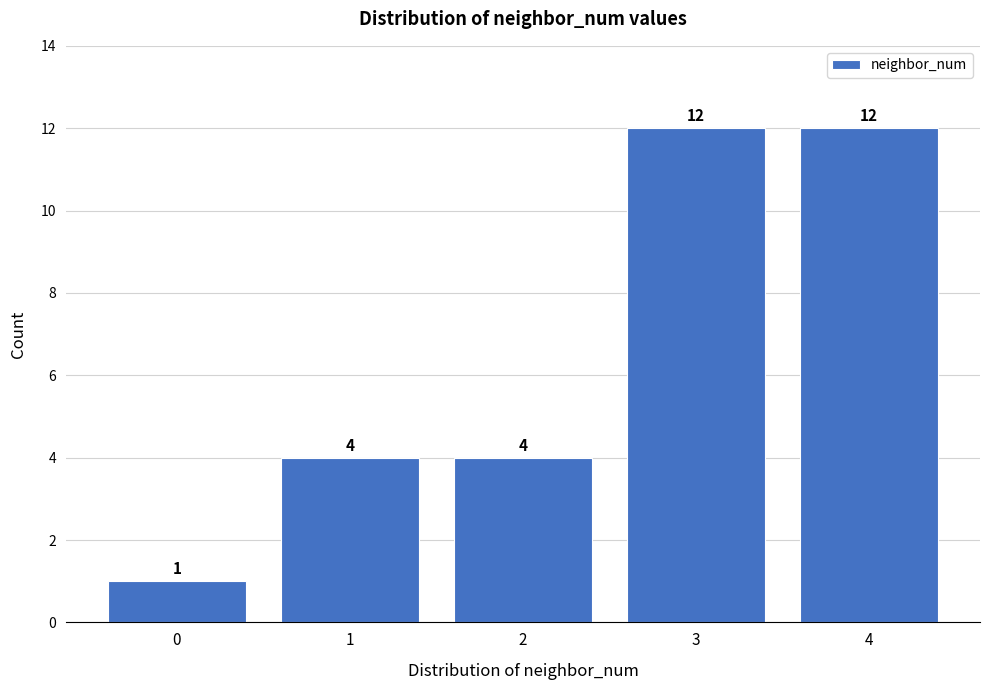

Reading left to right, what are all the values shown in this chart?

0=1	1=4	2=4	3=12	4=12